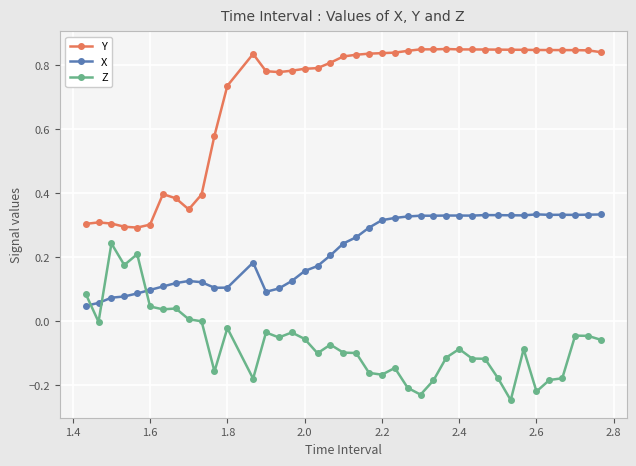

Rank the series by their average value, from highest to lowest.

Y, X, Z